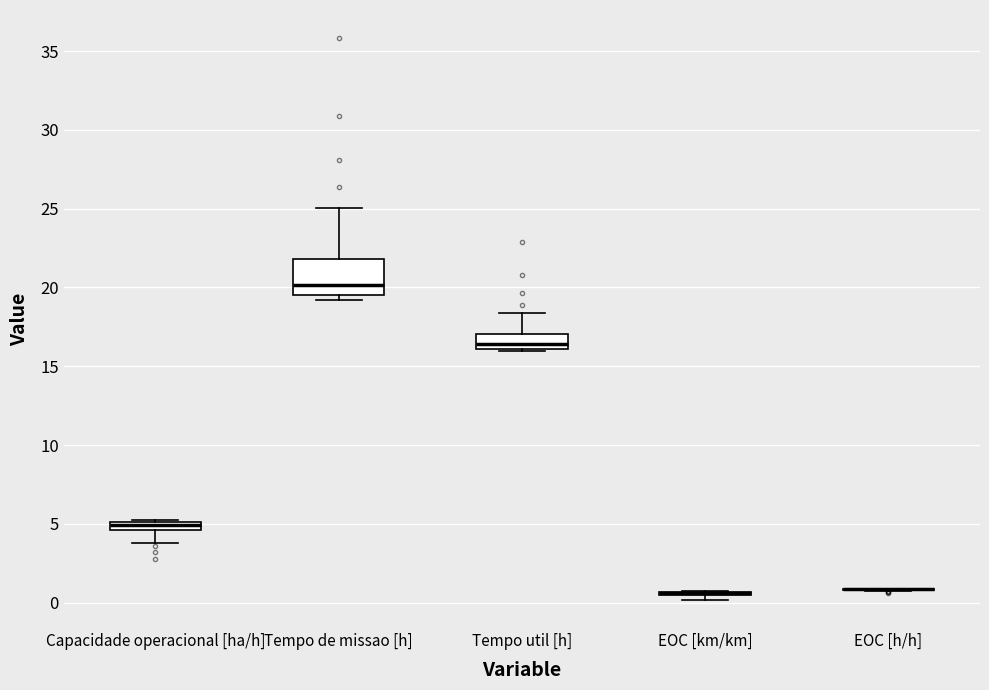

Which box is the tallest, from its lower edge to its upper edge?

Tempo de missao [h]